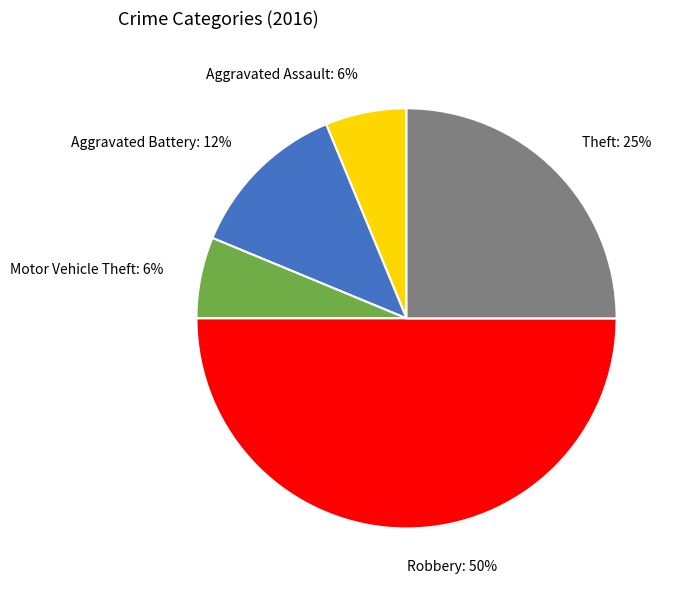

Which category has the biggest portion of the pie?

Robbery